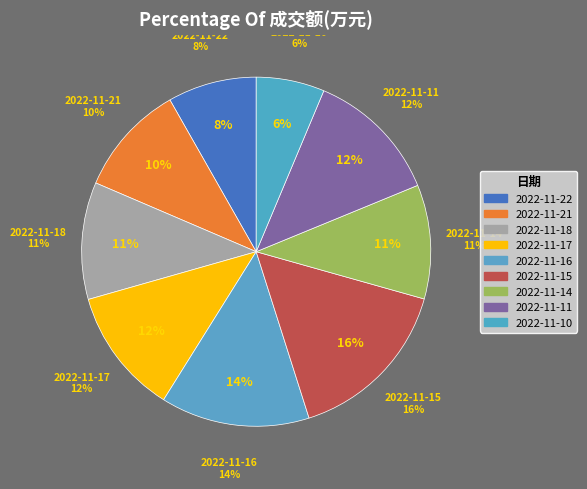

Is it true that 2022-11-22 is 8% of the pie?

True